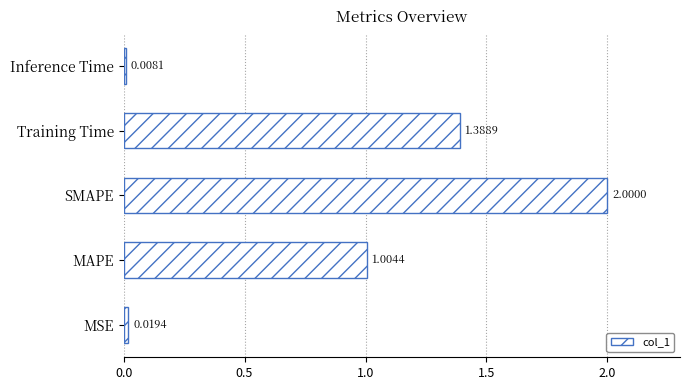

How many categories are shown in the chart?

5